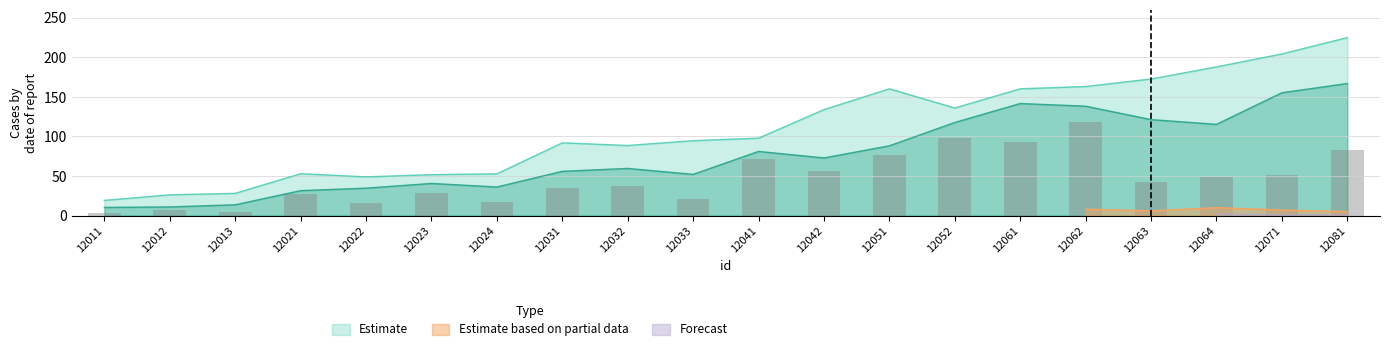

The Estimate series shows 204.3 at 12071. True or false?

True